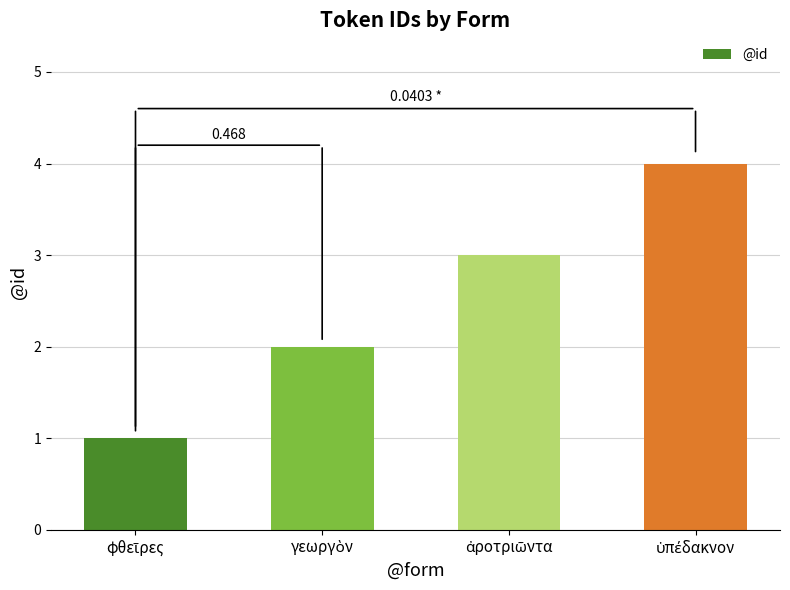

How many bars are there in total?

4